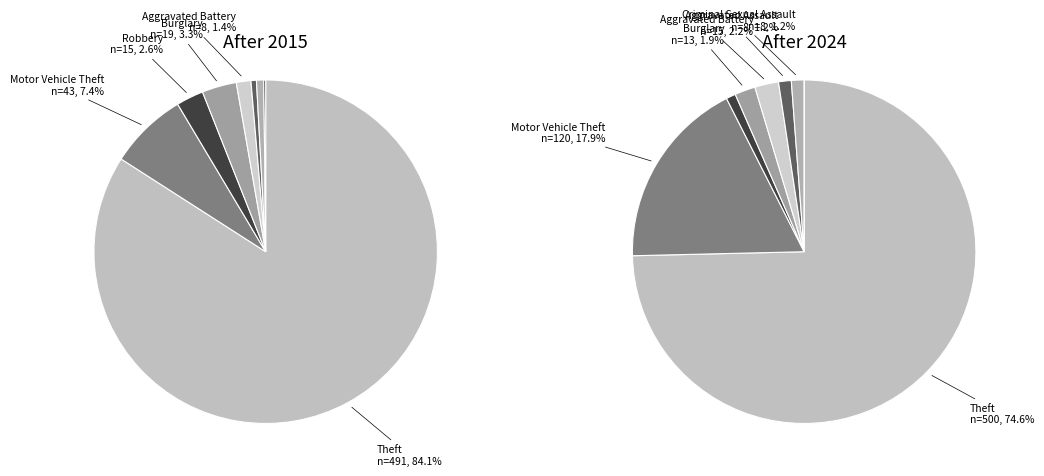

How many slices are in this pie chart?

8